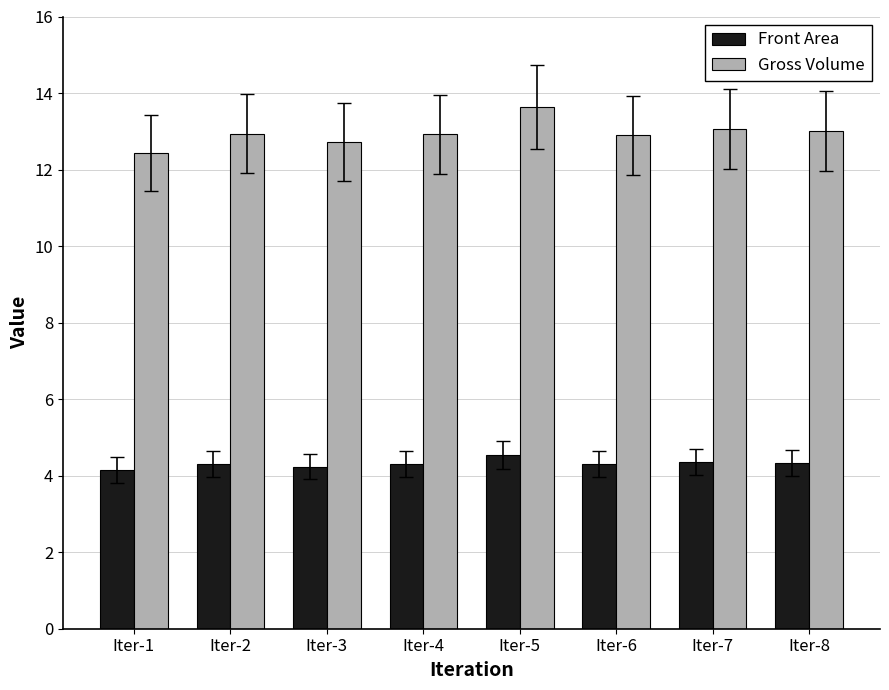

How many categories are shown in the chart?

8